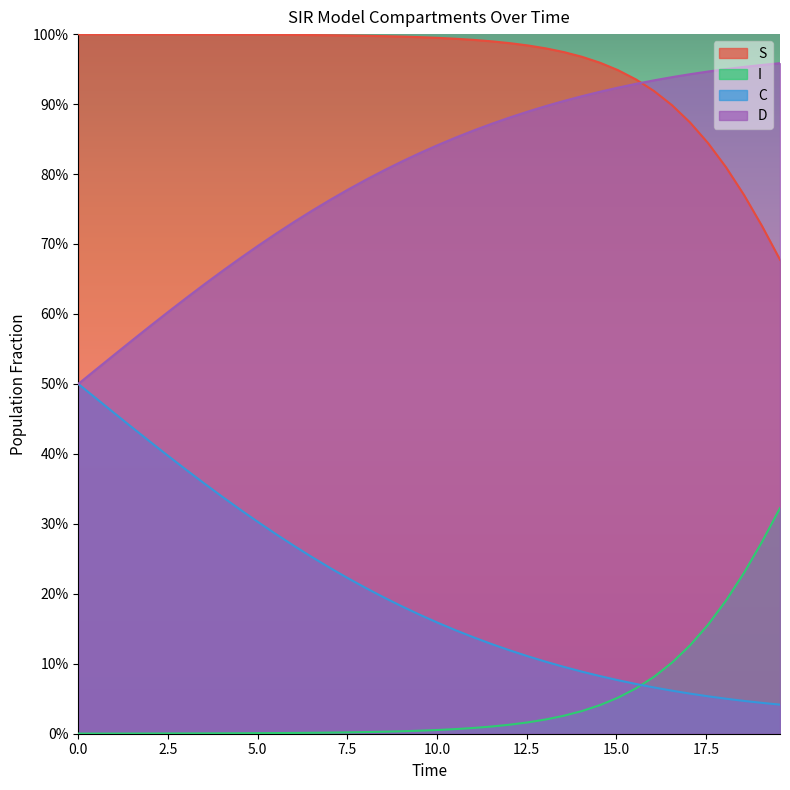

How many lines are shown in the chart?

4